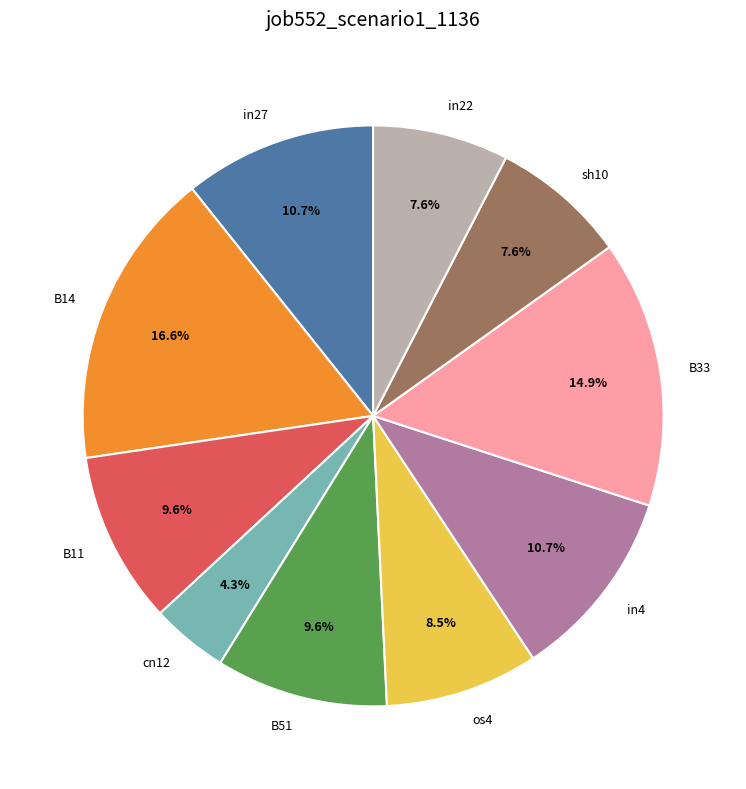

What is the largest slice in the pie chart?

B14